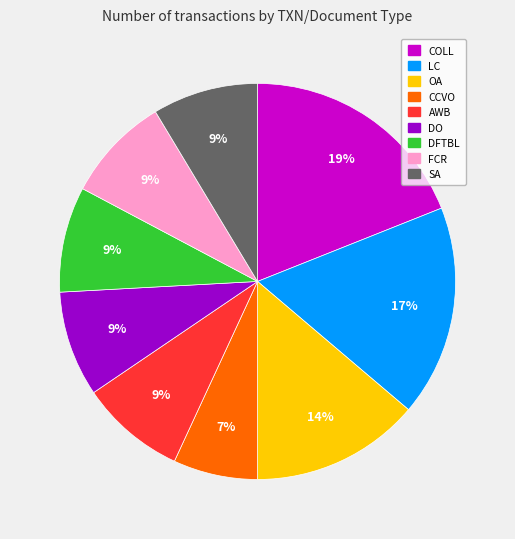

How many segments does this pie chart have?

9